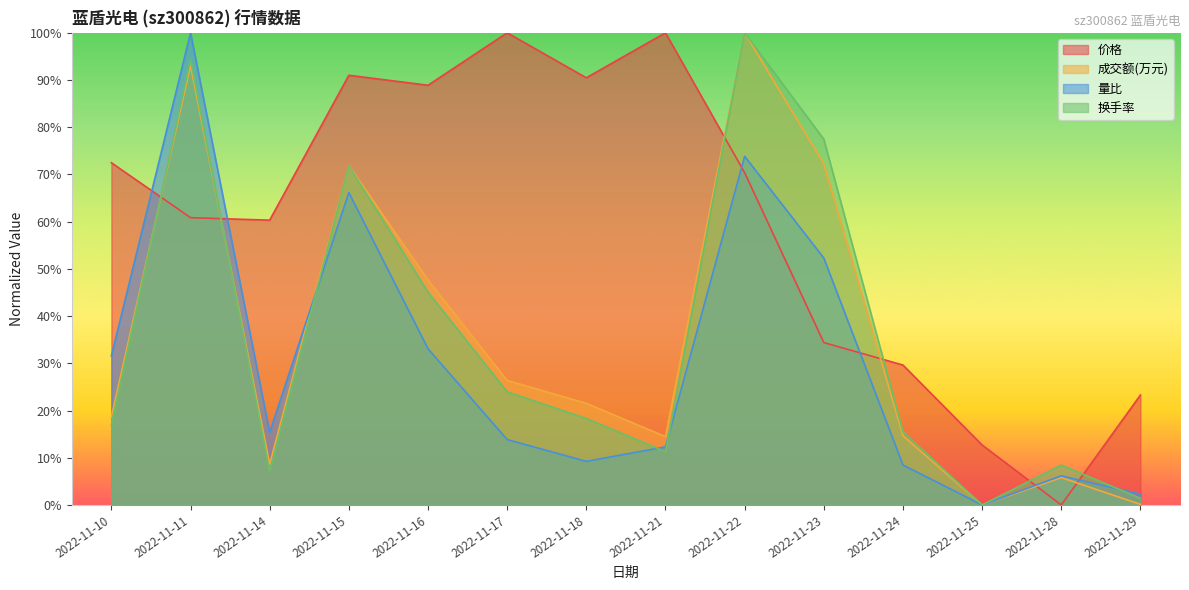

How many values in the 价格 series are below 70?

7